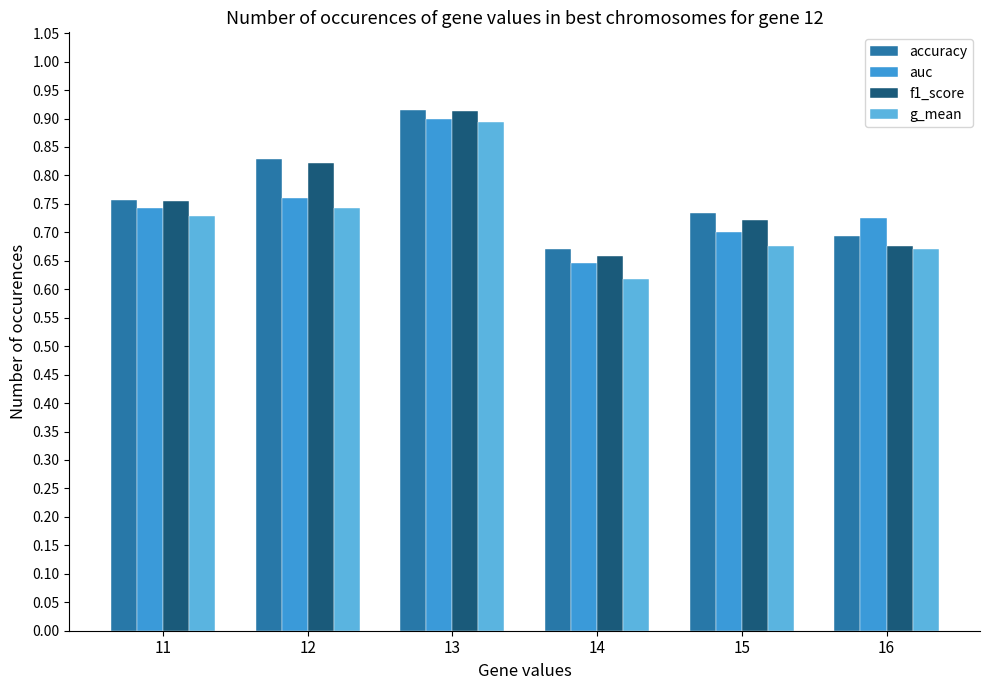

What is the sum of the accuracy values at 11 and 12?

1.6